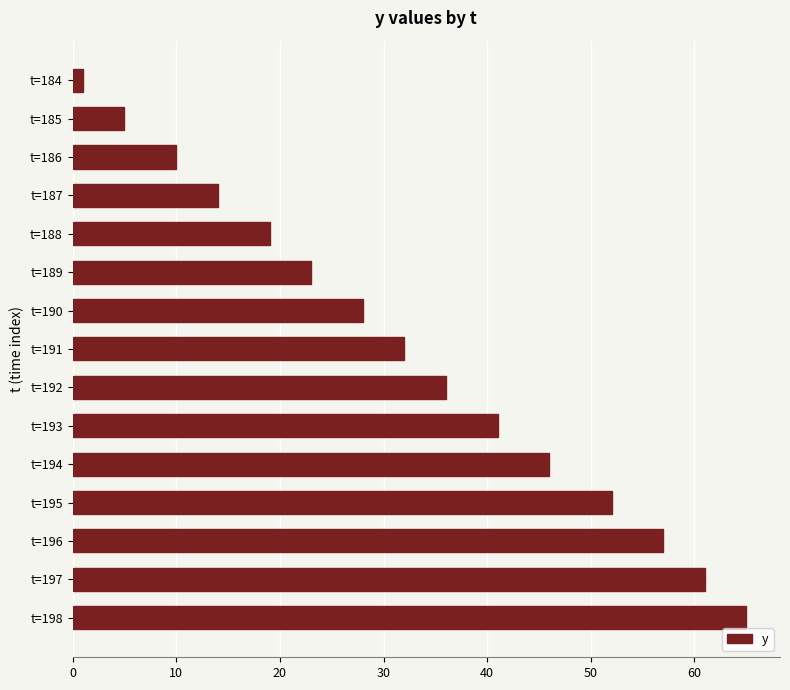

What is the change in value from t=194 to t=185?

-41